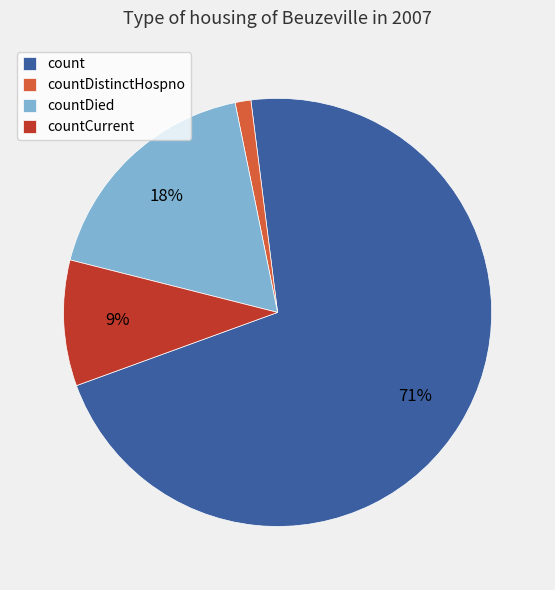

Which slice is the largest?

count